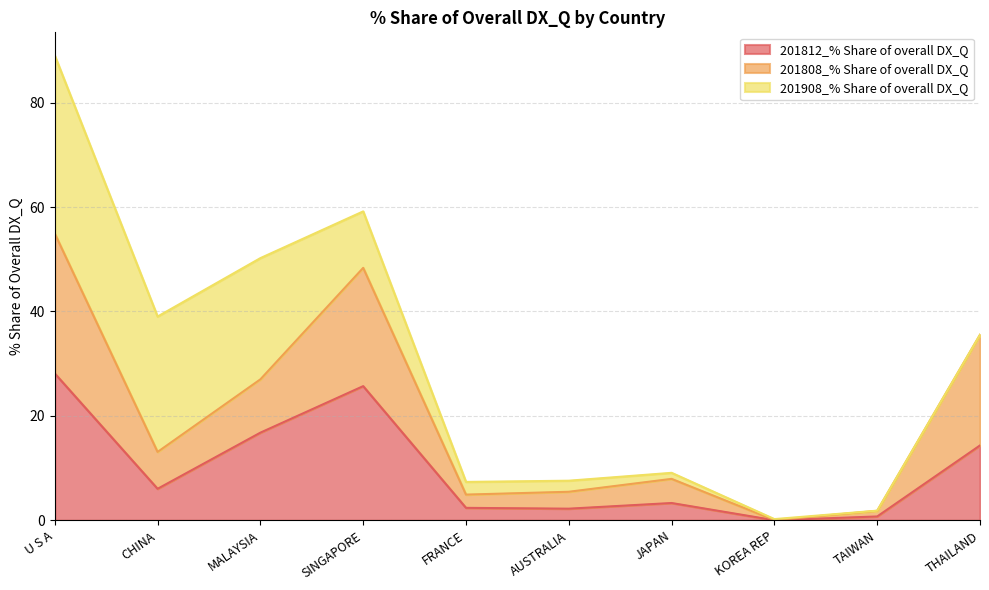

What is the highest value of the 201812_% Share of overall DX_Q series?

28.1